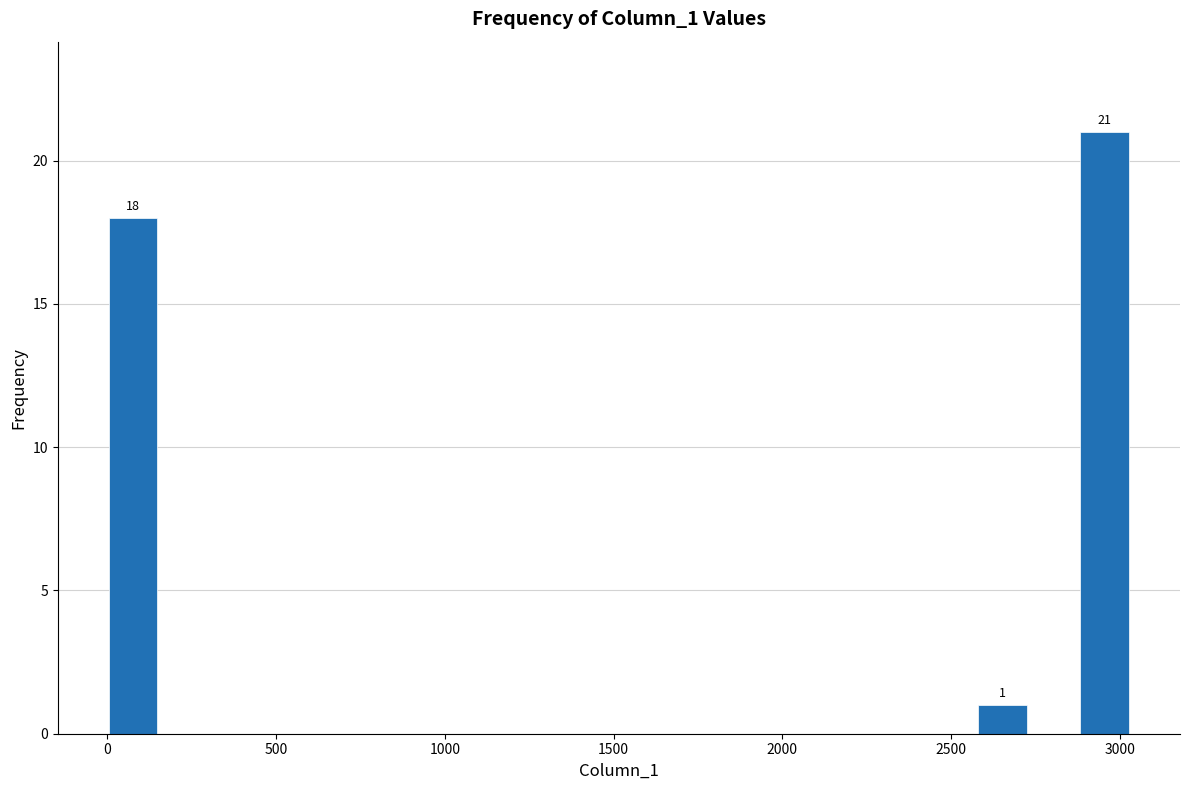

Around what value on the x-axis is the tallest bar? Give the approximate position of its centre, as read against the axis.

2950